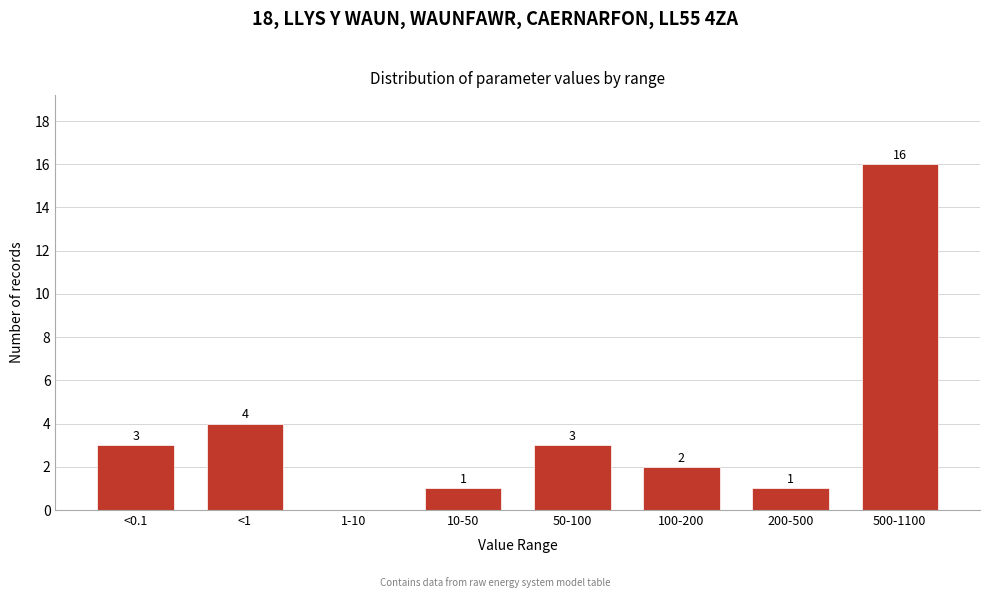

Reading right to left, transcribe all the data shown in this chart.

500-1100=16	200-500=1	100-200=2	50-100=3	10-50=1	1-10=0	<1=4	<0.1=3